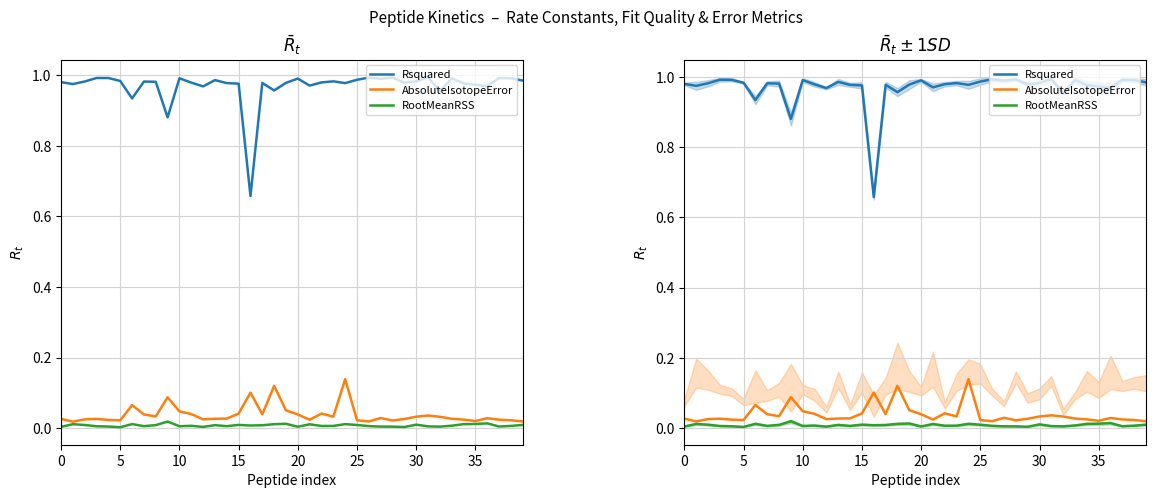

In RootMeanRSS, how many points are higher than both neighbors (excluding endpoints)?

11